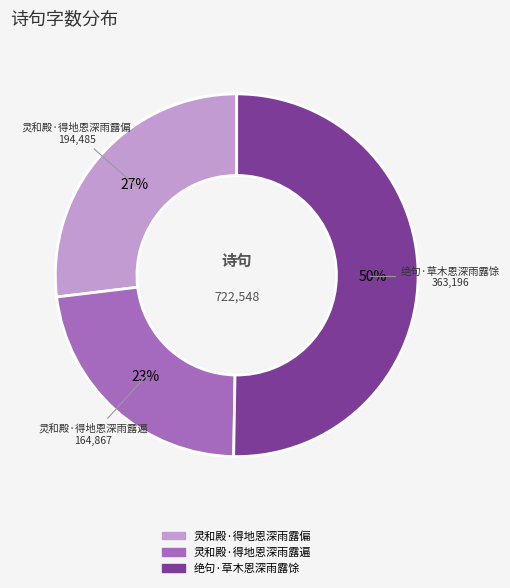

Which category accounts for the majority?

绝句·草木恩深雨露馀